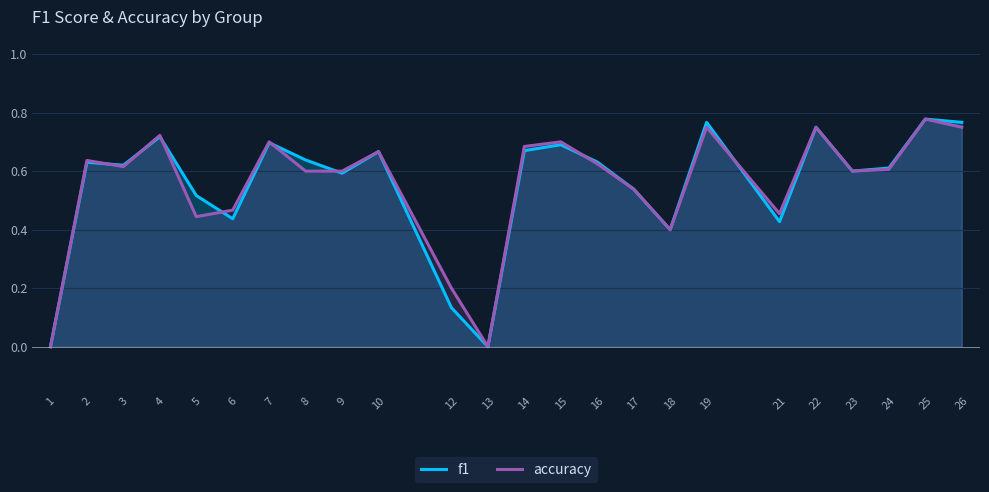

What are all the series names shown in the legend?

f1, accuracy